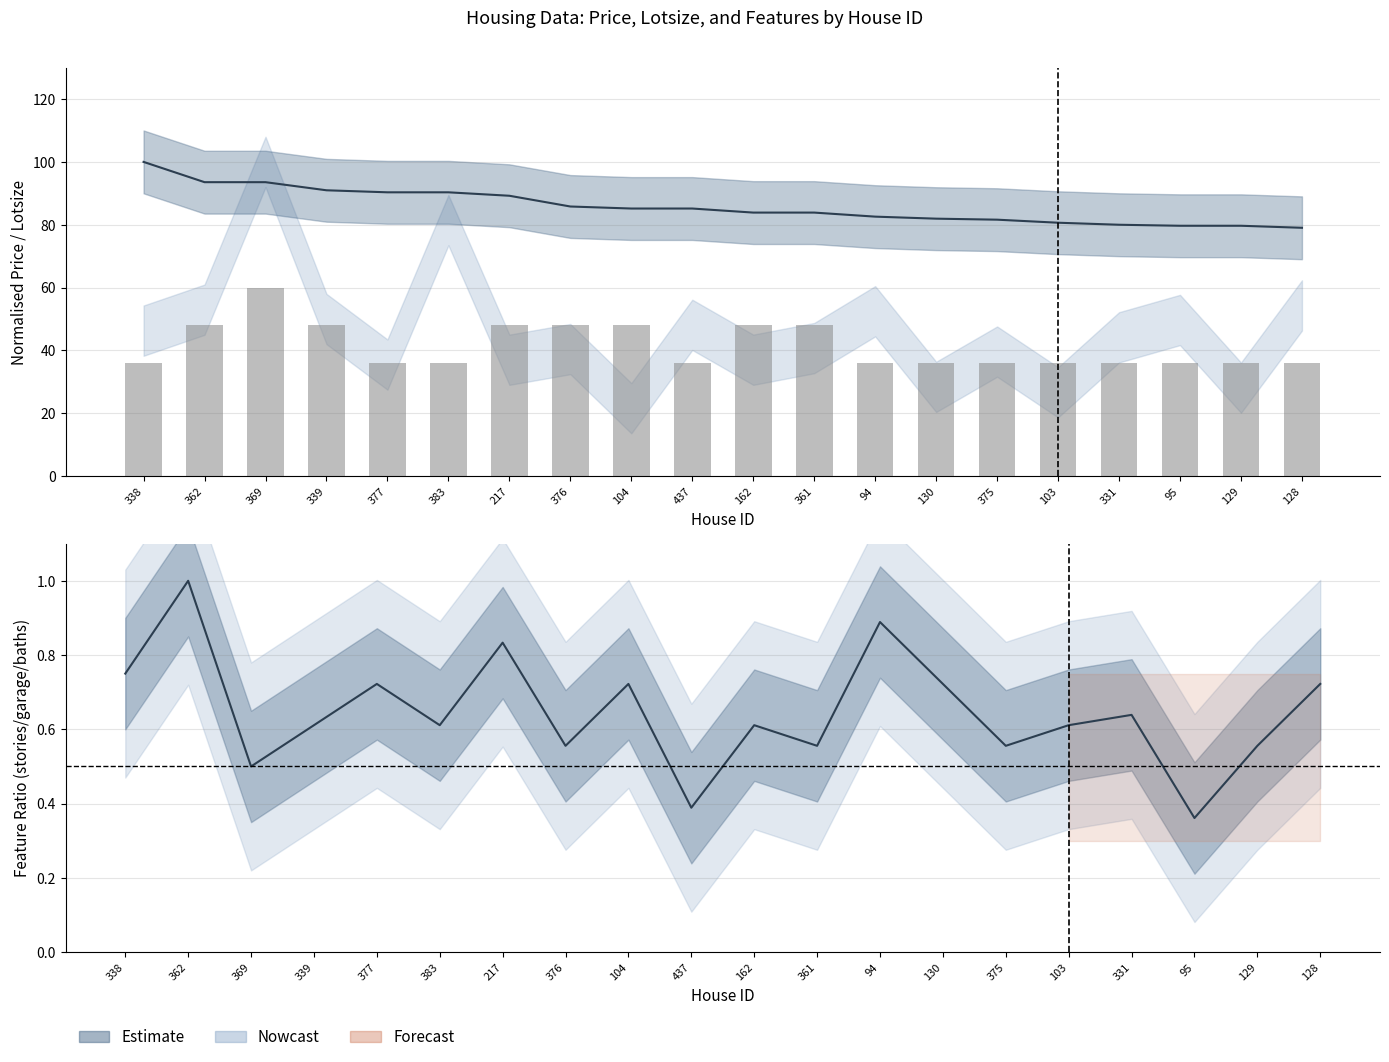

Reading left to right, what are all the values shown in this chart?

338=36	362=48	369=60	339=48	377=36	383=36	217=48	376=48	104=48	437=36	162=48	361=48	94=36	130=36	375=36	103=36	331=36	95=36	129=36	128=36